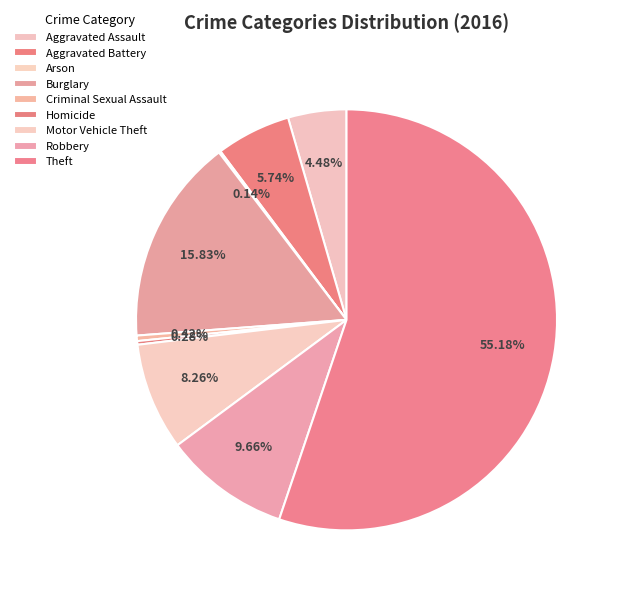

What percentage is the Theft slice, to the nearest percent?

55%